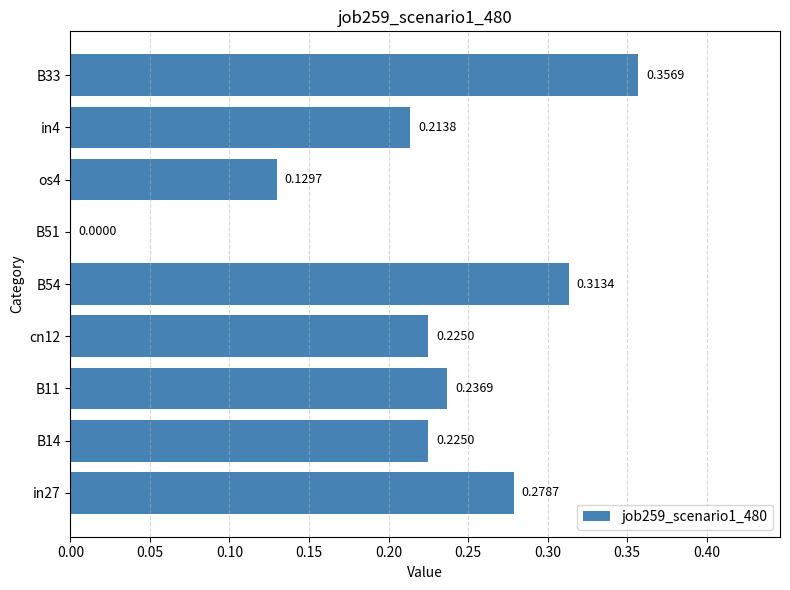

Which has a higher value, B33 or in27?

B33